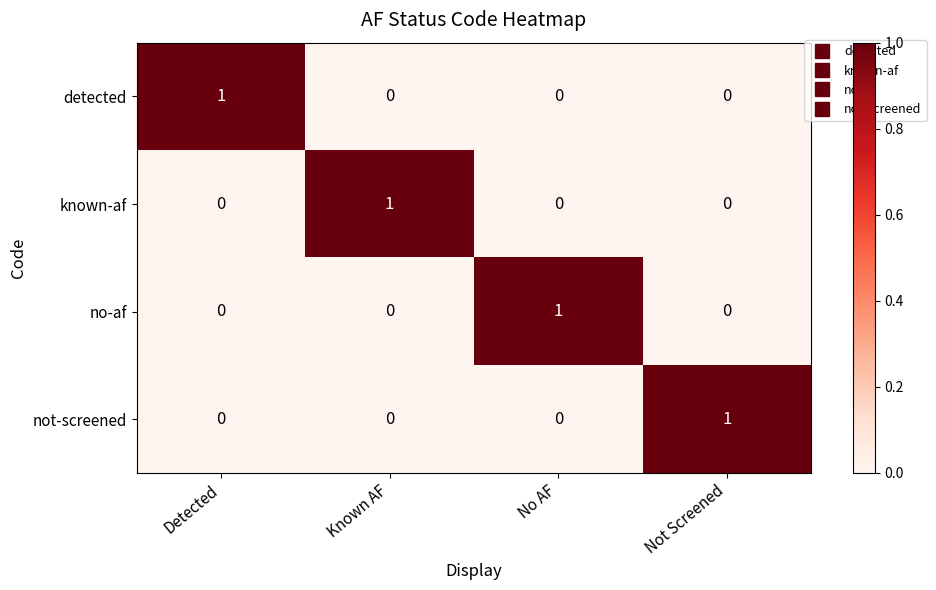

At which label does not-screened reach its peak?

Not Screened